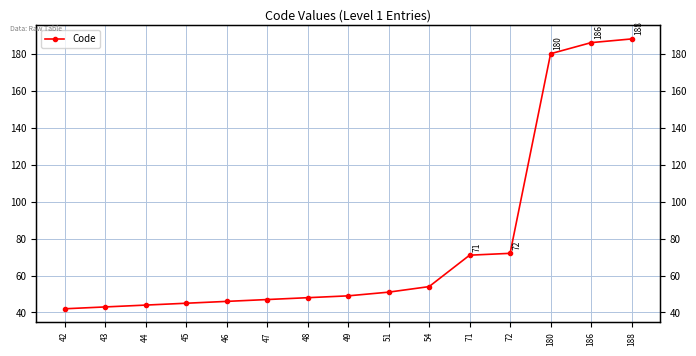

How many values are below 49?

7